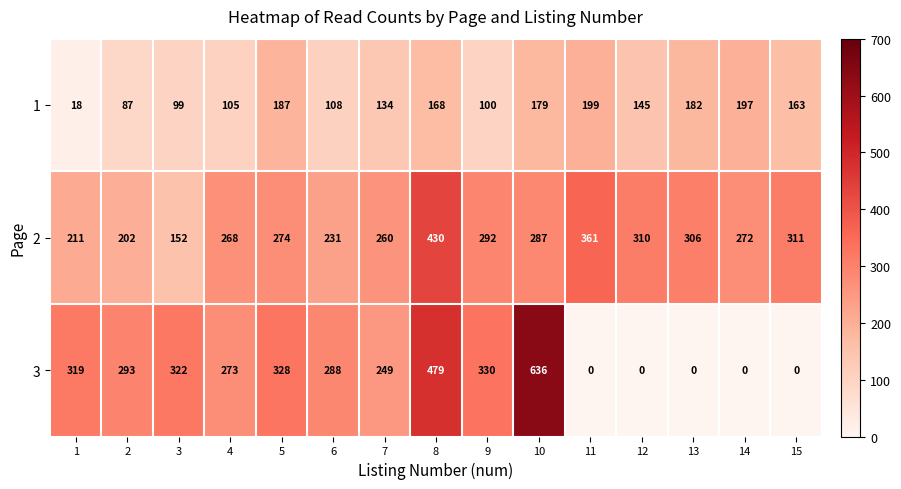

How many data points does each series have?

15